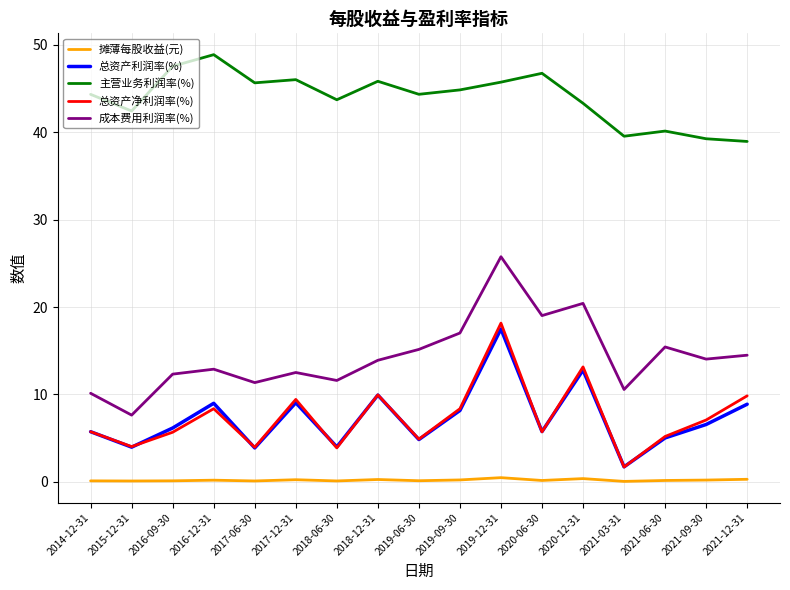

True or false: 总资产利润率(%) and 主营业务利润率(%) cross at least once.

False